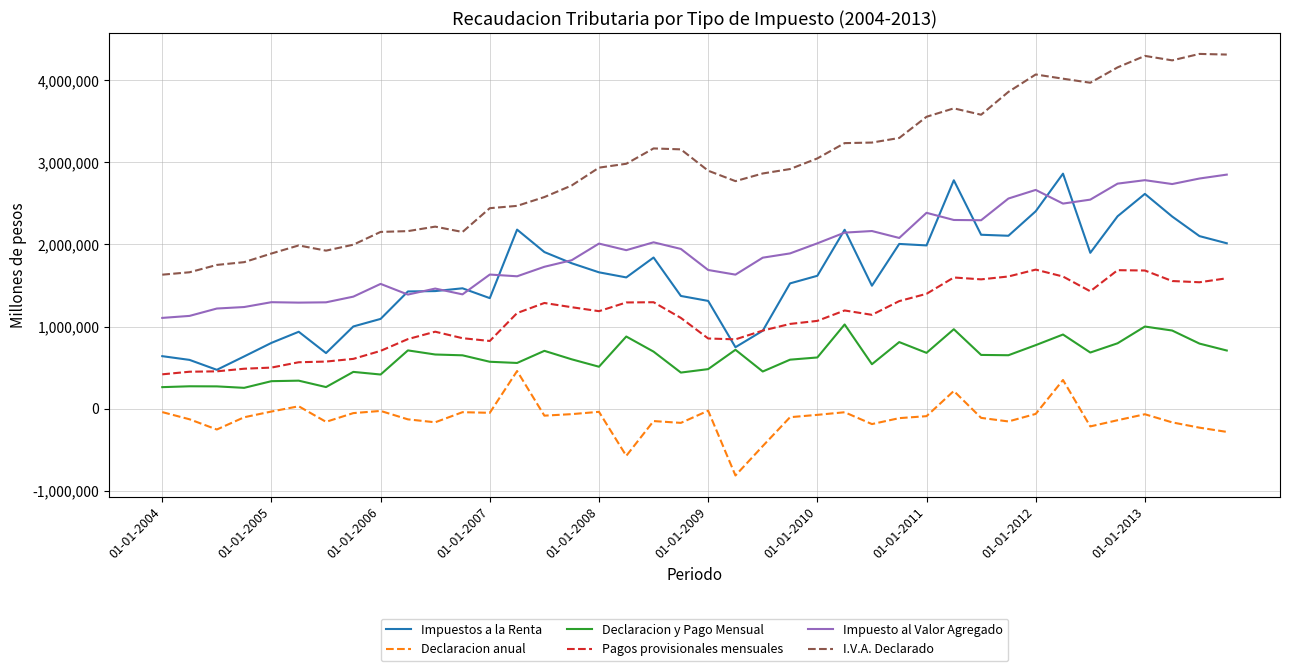

True or false: Declaracion anual has more than 0 points higher than both neighbors.

True